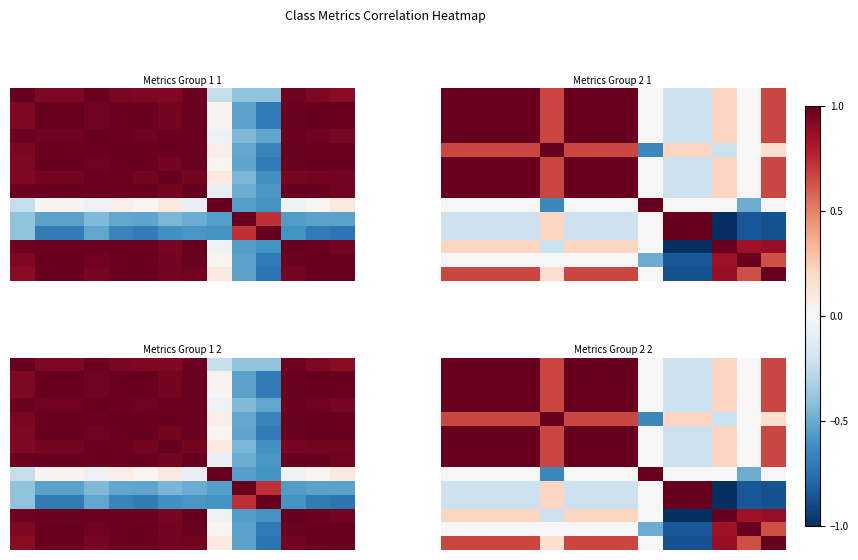

Reading left to right, extract all data points from this chart.

row_0: 1.0	1.0	1.0	1.0	0.7	1.0	1.0	1.0	0.0	-0.2	-0.2	0.2	0.0	0.7
row_1: 1.0	1.0	1.0	1.0	0.7	1.0	1.0	1.0	0.0	-0.2	-0.2	0.2	0.0	0.7
row_2: 1.0	1.0	1.0	1.0	0.7	1.0	1.0	1.0	0.0	-0.2	-0.2	0.2	0.0	0.7
row_3: 1.0	1.0	1.0	1.0	0.7	1.0	1.0	1.0	0.0	-0.2	-0.2	0.2	0.0	0.7
row_4: 0.7	0.7	0.7	0.7	1.0	0.7	0.7	0.7	-0.6	0.2	0.2	-0.2	0.0	0.2
row_5: 1.0	1.0	1.0	1.0	0.7	1.0	1.0	1.0	0.0	-0.2	-0.2	0.2	0.0	0.7
row_6: 1.0	1.0	1.0	1.0	0.7	1.0	1.0	1.0	0.0	-0.2	-0.2	0.2	0.0	0.7
row_7: 1.0	1.0	1.0	1.0	0.7	1.0	1.0	1.0	0.0	-0.2	-0.2	0.2	0.0	0.7
row_8: 0.0	0.0	0.0	0.0	-0.6	0.0	0.0	0.0	1.0	0.0	0.0	0.0	-0.5	0.0
row_9: -0.2	-0.2	-0.2	-0.2	0.2	-0.2	-0.2	-0.2	0.0	1.0	1.0	-1.0	-0.8	-0.9
row_10: -0.2	-0.2	-0.2	-0.2	0.2	-0.2	-0.2	-0.2	0.0	1.0	1.0	-1.0	-0.8	-0.9
row_11: 0.2	0.2	0.2	0.2	-0.2	0.2	0.2	0.2	0.0	-1.0	-1.0	1.0	0.8	0.9
row_12: 0.0	0.0	0.0	0.0	0.0	0.0	0.0	0.0	-0.5	-0.8	-0.8	0.8	1.0	0.6
row_13: 0.7	0.7	0.7	0.7	0.2	0.7	0.7	0.7	0.0	-0.9	-0.9	0.9	0.6	1.0